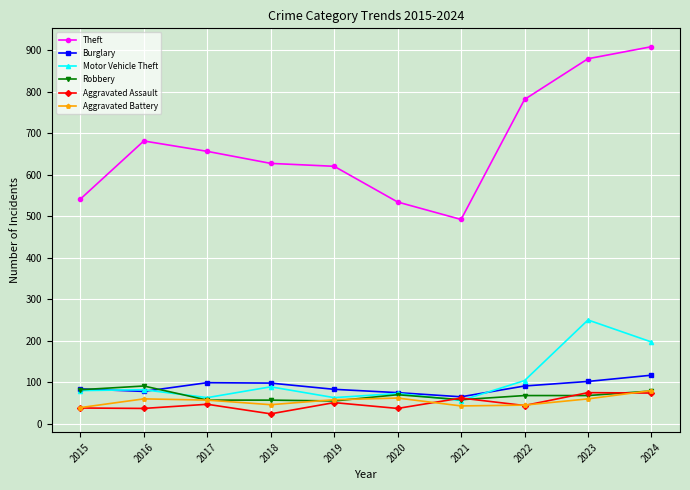

Is the value of Burglary at 2019 greater than the value of Motor Vehicle Theft at 2024?

No